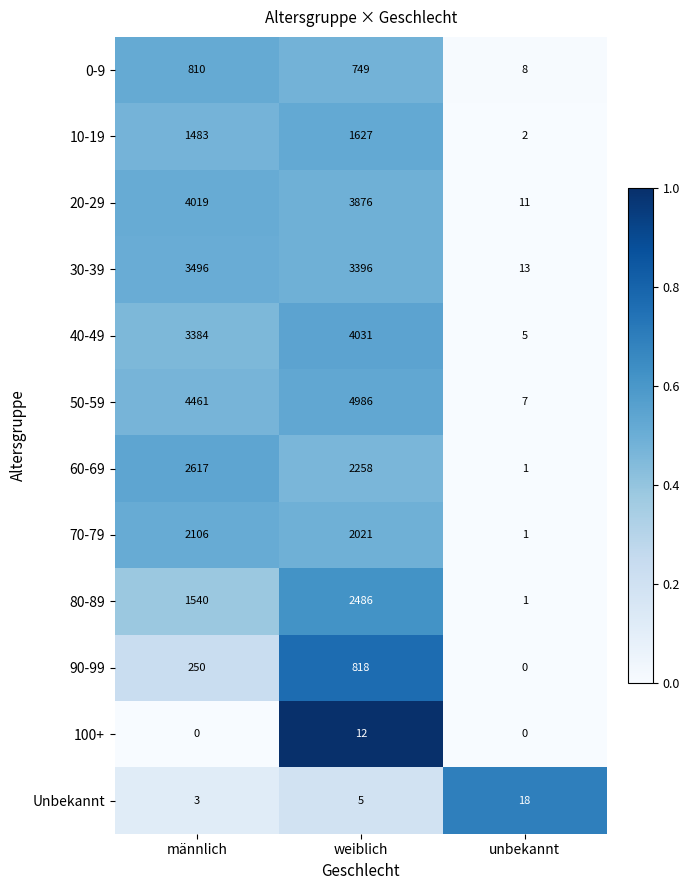

Which series changed the most between männlich and unbekannt?

50-59